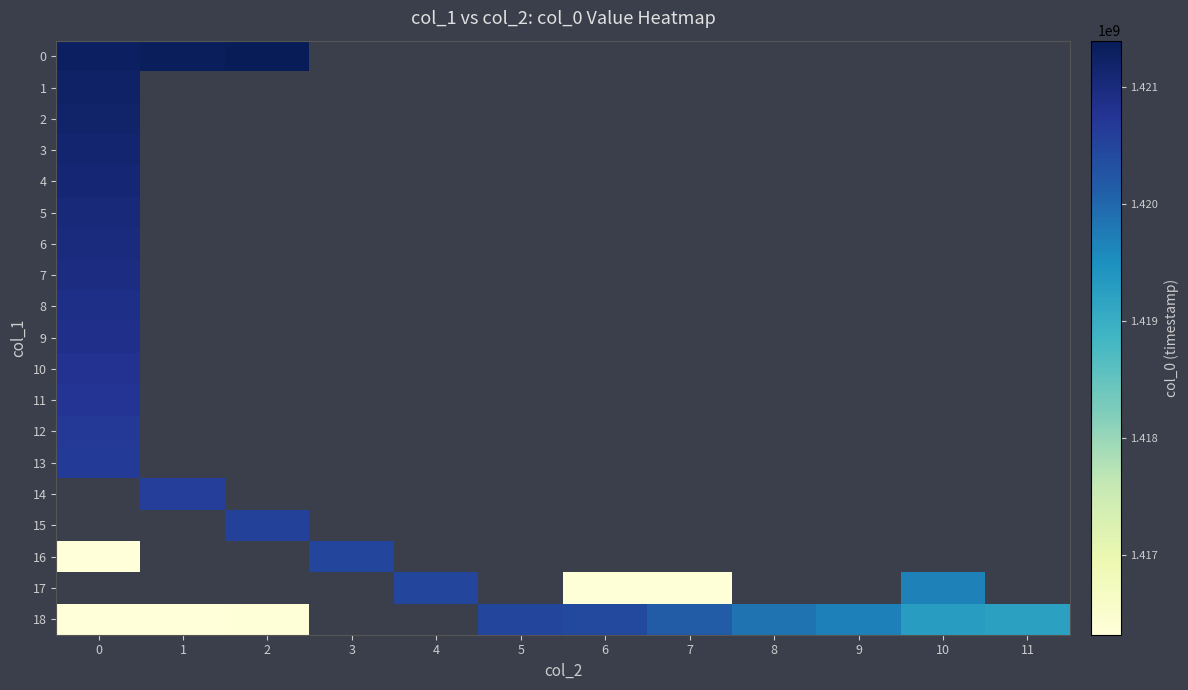

How many data points in 18 are above 1419278856?

5